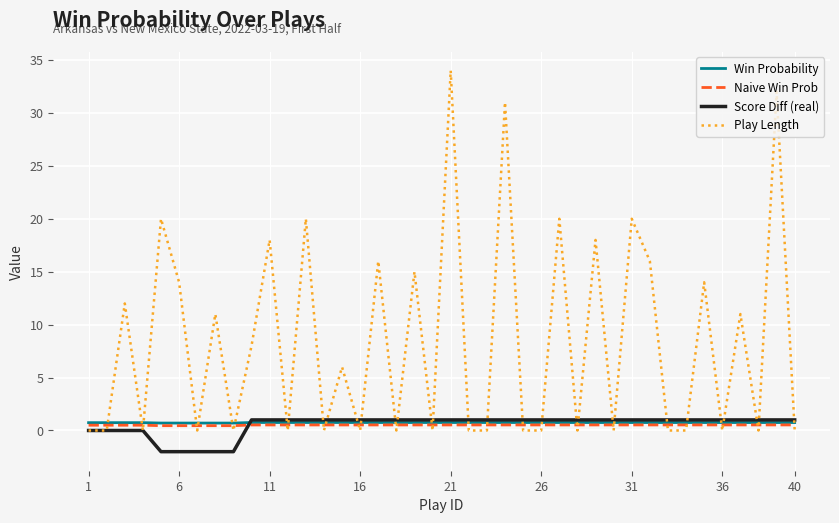

Which series has the largest range (max minus min)?

Play Length